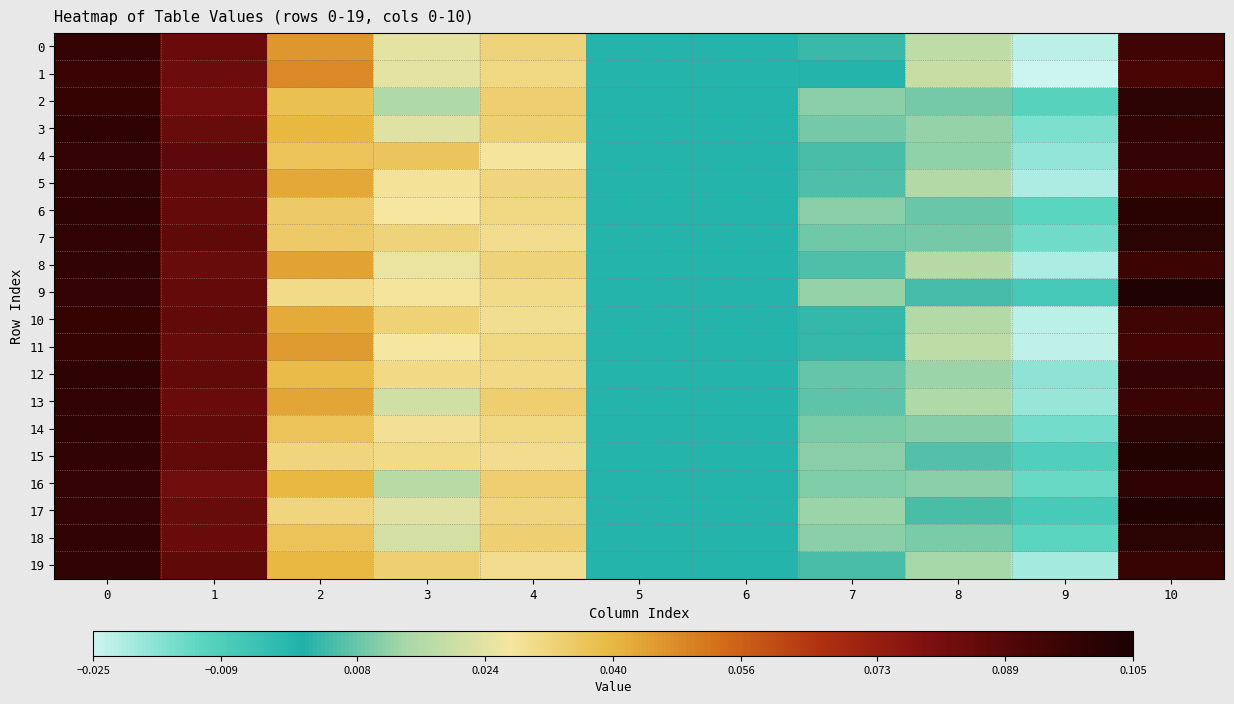

Reading right to left, transcribe all the data shown in this chart.

0: 10=0.1	9=-0.0	8=0.0	7=0.0	6=0.0	5=0.0	4=0.0	3=0.0	2=0.0	1=0.1	0=0.1
1: 10=0.1	9=-0.0	8=0.0	7=0.0	6=0.0	5=0.0	4=0.0	3=0.0	2=0.0	1=0.1	0=0.1
2: 10=0.1	9=-0.0	8=0.0	7=0.0	6=0.0	5=0.0	4=0.0	3=0.0	2=0.0	1=0.1	0=0.1
3: 10=0.1	9=-0.0	8=0.0	7=0.0	6=0.0	5=0.0	4=0.0	3=0.0	2=0.0	1=0.1	0=0.1
4: 10=0.1	9=-0.0	8=0.0	7=0.0	6=0.0	5=0.0	4=0.0	3=0.0	2=0.0	1=0.1	0=0.1
5: 10=0.1	9=-0.0	8=0.0	7=0.0	6=0.0	5=0.0	4=0.0	3=0.0	2=0.0	1=0.1	0=0.1
6: 10=0.1	9=-0.0	8=0.0	7=0.0	6=0.0	5=0.0	4=0.0	3=0.0	2=0.0	1=0.1	0=0.1
7: 10=0.1	9=-0.0	8=0.0	7=0.0	6=0.0	5=0.0	4=0.0	3=0.0	2=0.0	1=0.1	0=0.1
8: 10=0.1	9=-0.0	8=0.0	7=0.0	6=0.0	5=0.0	4=0.0	3=0.0	2=0.0	1=0.1	0=0.1
9: 10=0.1	9=-0.0	8=0.0	7=0.0	6=0.0	5=0.0	4=0.0	3=0.0	2=0.0	1=0.1	0=0.1
10: 10=0.1	9=-0.0	8=0.0	7=0.0	6=0.0	5=0.0	4=0.0	3=0.0	2=0.0	1=0.1	0=0.1
11: 10=0.1	9=-0.0	8=0.0	7=0.0	6=0.0	5=0.0	4=0.0	3=0.0	2=0.0	1=0.1	0=0.1
12: 10=0.1	9=-0.0	8=0.0	7=0.0	6=0.0	5=0.0	4=0.0	3=0.0	2=0.0	1=0.1	0=0.1
13: 10=0.1	9=-0.0	8=0.0	7=0.0	6=0.0	5=0.0	4=0.0	3=0.0	2=0.0	1=0.1	0=0.1
14: 10=0.1	9=-0.0	8=0.0	7=0.0	6=0.0	5=0.0	4=0.0	3=0.0	2=0.0	1=0.1	0=0.1
15: 10=0.1	9=-0.0	8=0.0	7=0.0	6=0.0	5=0.0	4=0.0	3=0.0	2=0.0	1=0.1	0=0.1
16: 10=0.1	9=-0.0	8=0.0	7=0.0	6=0.0	5=0.0	4=0.0	3=0.0	2=0.0	1=0.1	0=0.1
17: 10=0.1	9=-0.0	8=0.0	7=0.0	6=0.0	5=0.0	4=0.0	3=0.0	2=0.0	1=0.1	0=0.1
18: 10=0.1	9=-0.0	8=0.0	7=0.0	6=0.0	5=0.0	4=0.0	3=0.0	2=0.0	1=0.1	0=0.1
19: 10=0.1	9=-0.0	8=0.0	7=0.0	6=0.0	5=0.0	4=0.0	3=0.0	2=0.0	1=0.1	0=0.1